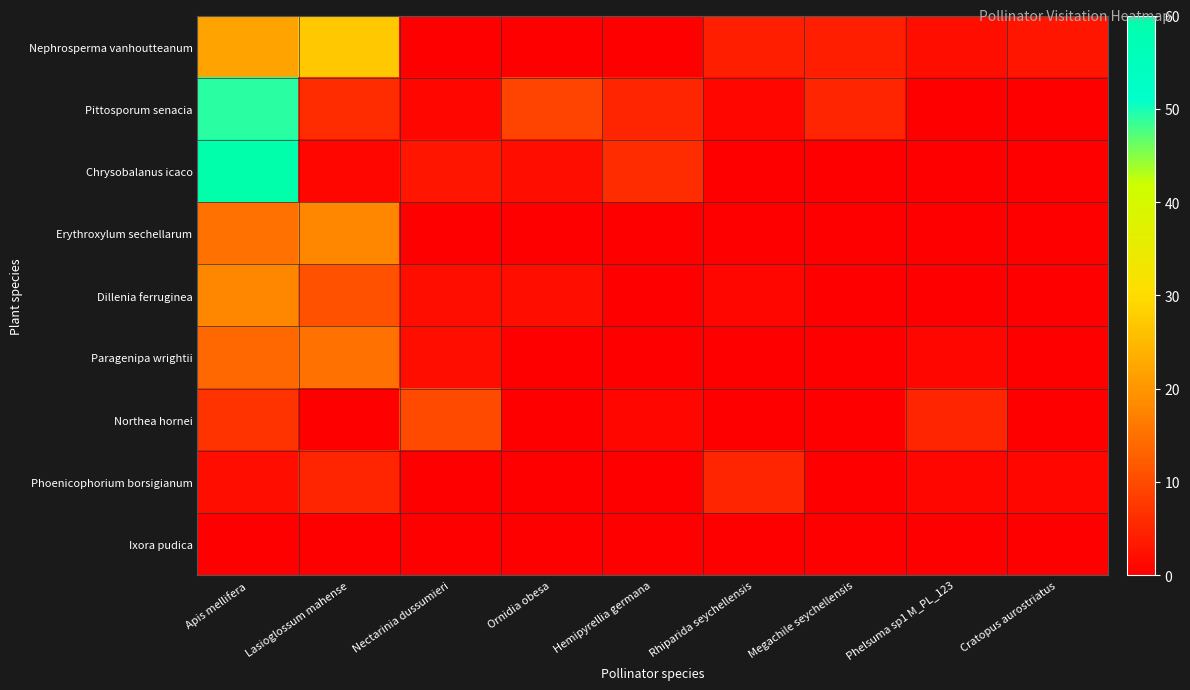

What is the difference between the highest and lowest values at Megachile seychellensis?

5